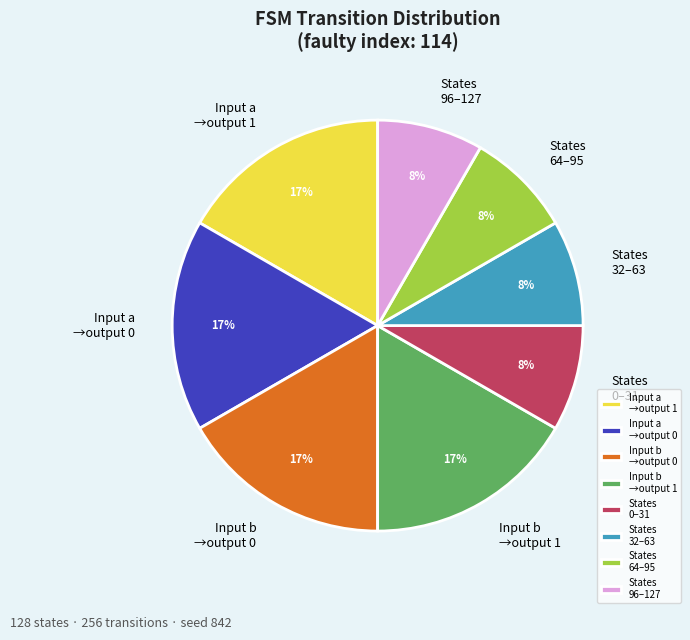

Does any single category account for the majority?

No